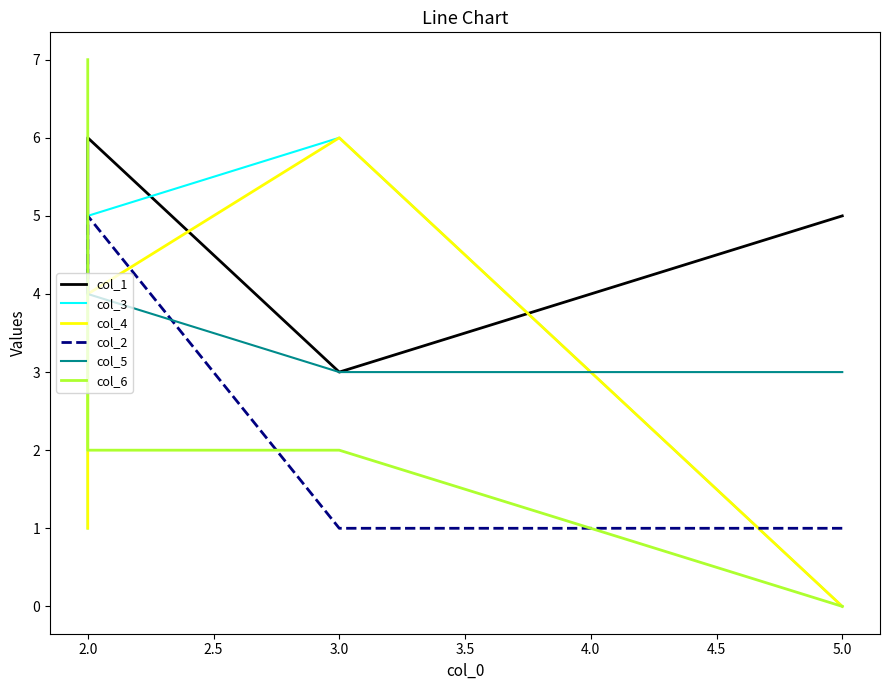

What is the difference between the col_2 values at 2.0 and 3.0?

4